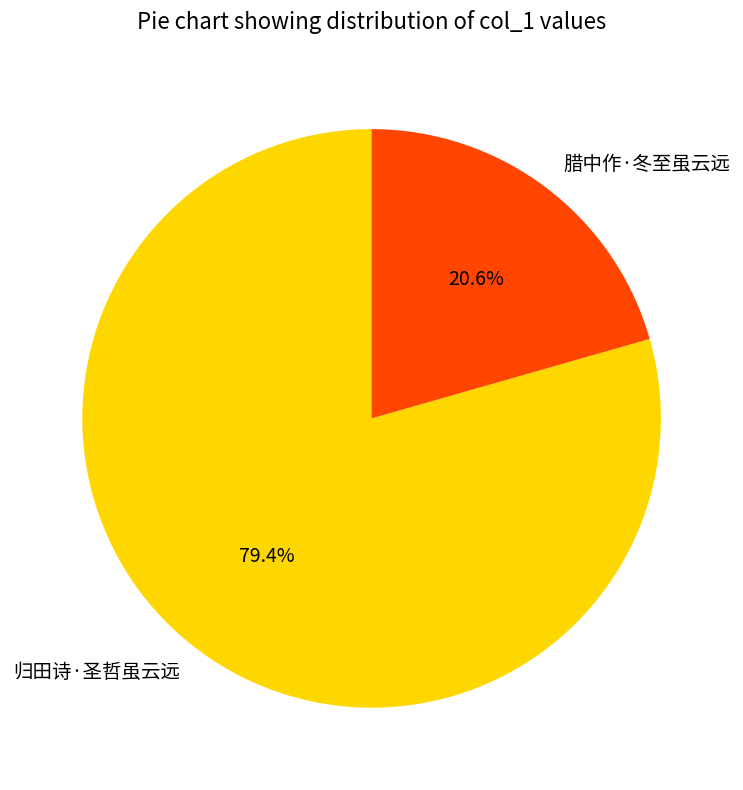

Between 腊中作·冬至虽云远 and 归田诗·圣哲虽云远, which is larger?

归田诗·圣哲虽云远